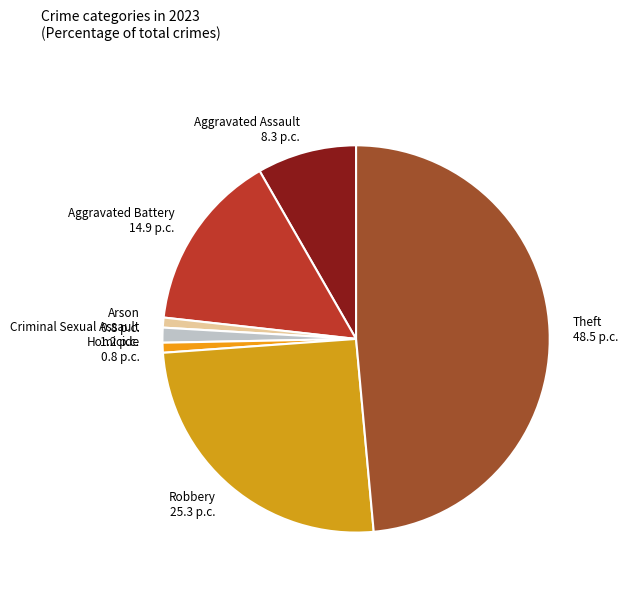

Does Criminal Sexual Assault represent more than half of the total?

No